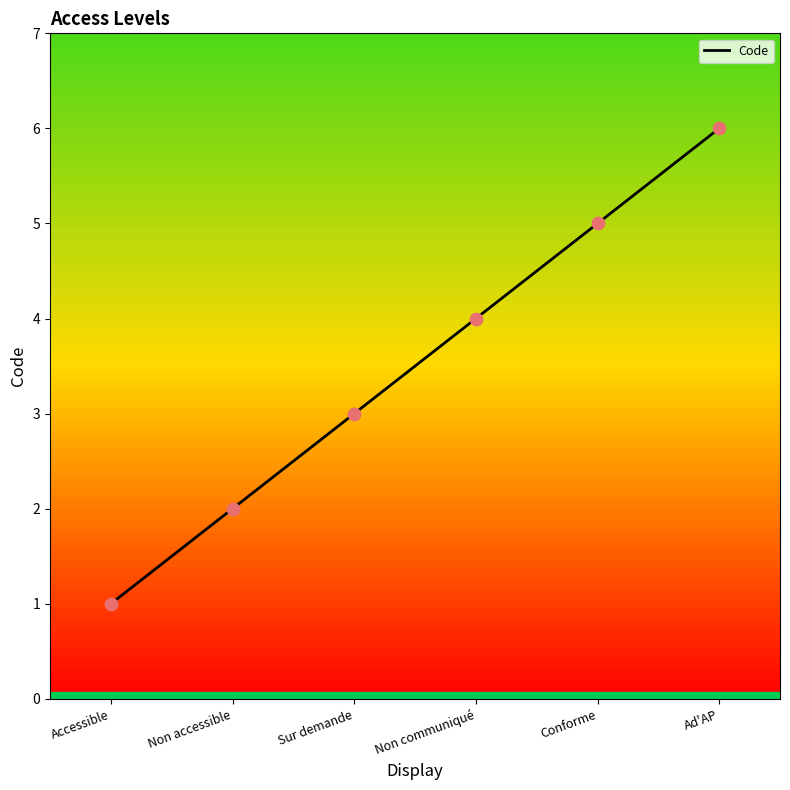

Between Sur demande and Non communiqué, which is larger?

Non communiqué